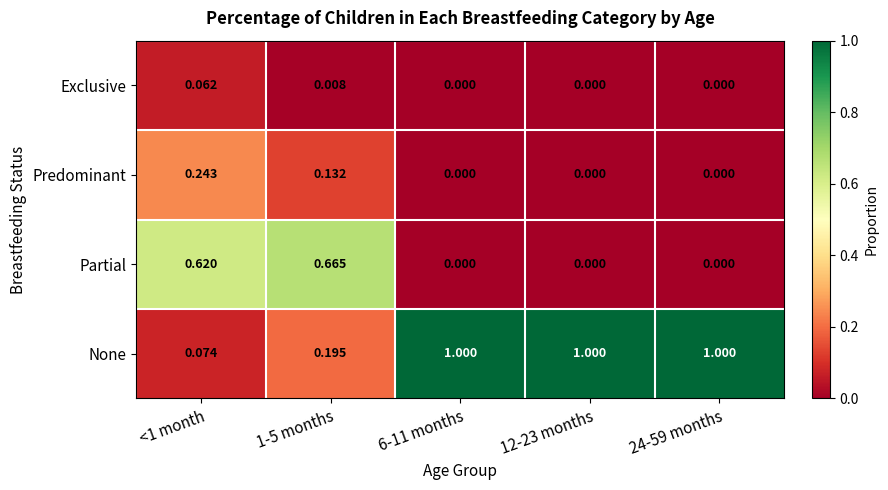

Rank the series by their maximum value, from highest to lowest.

None, Partial, Predominant, Exclusive